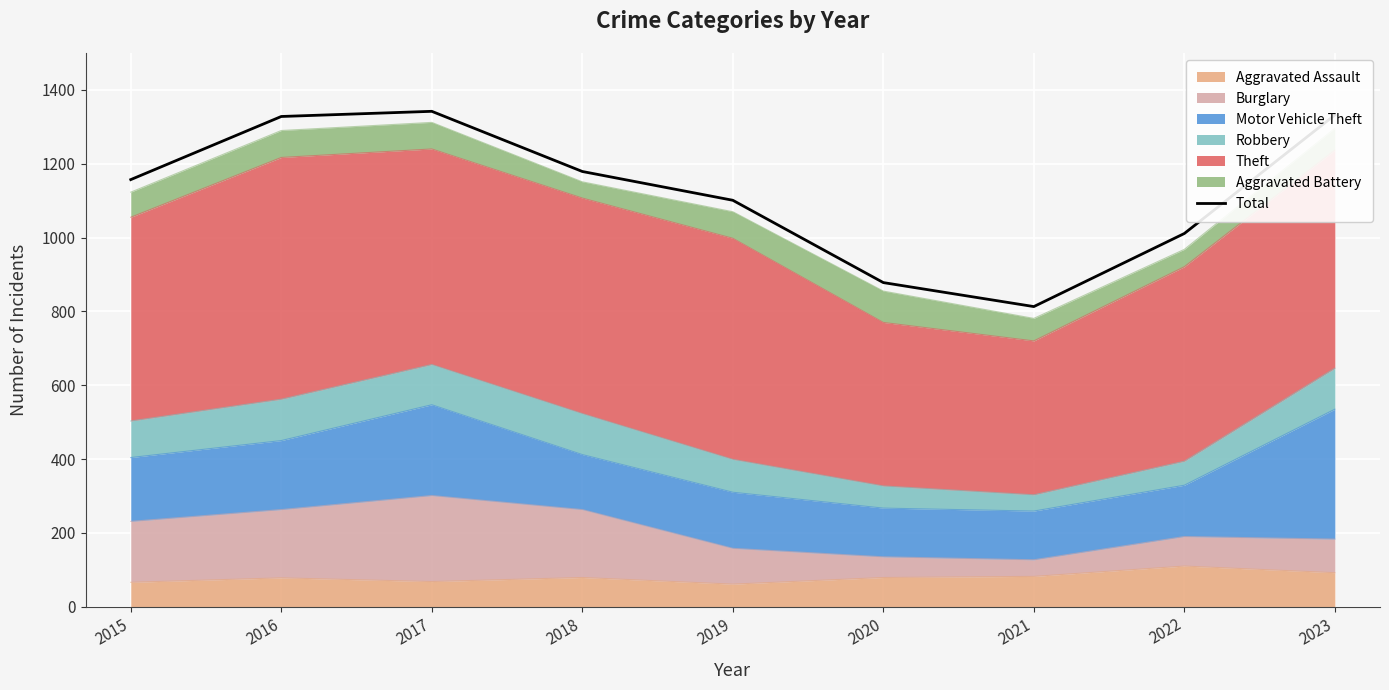

True or false: there are more than 0 points higher than both neighbors.

True